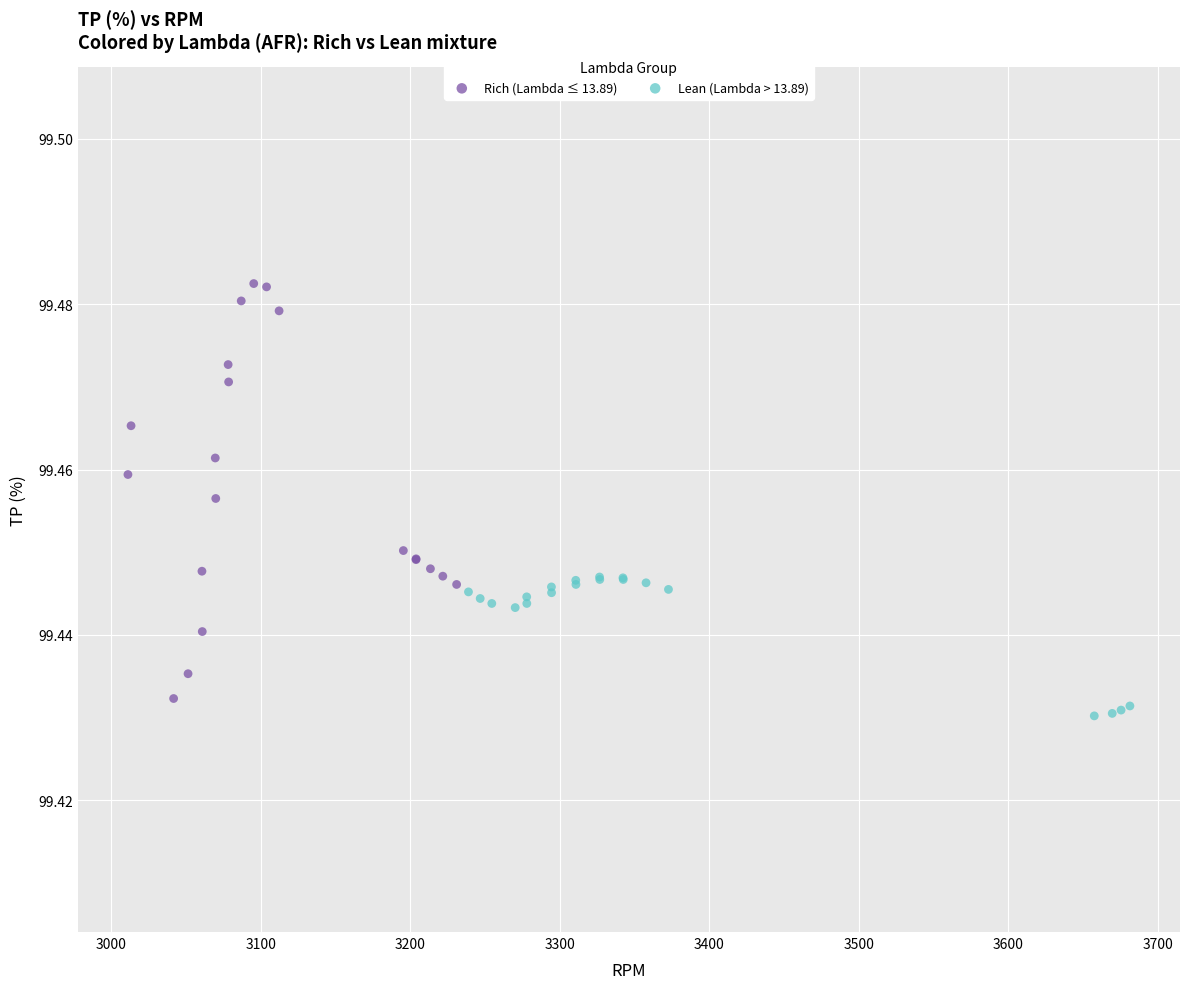

Which series reaches the maximum Y coordinate?

Rich (Lambda ≤ 13.89)